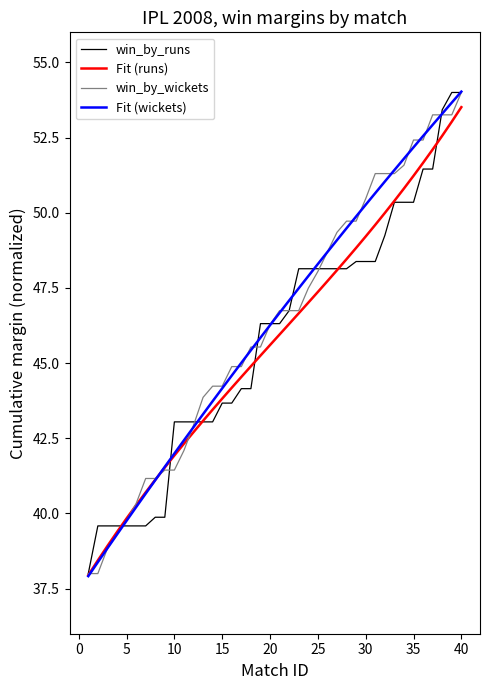

After their last crossing, which series has the higher values: Fit (runs) or Fit (wickets)?

Fit (wickets)